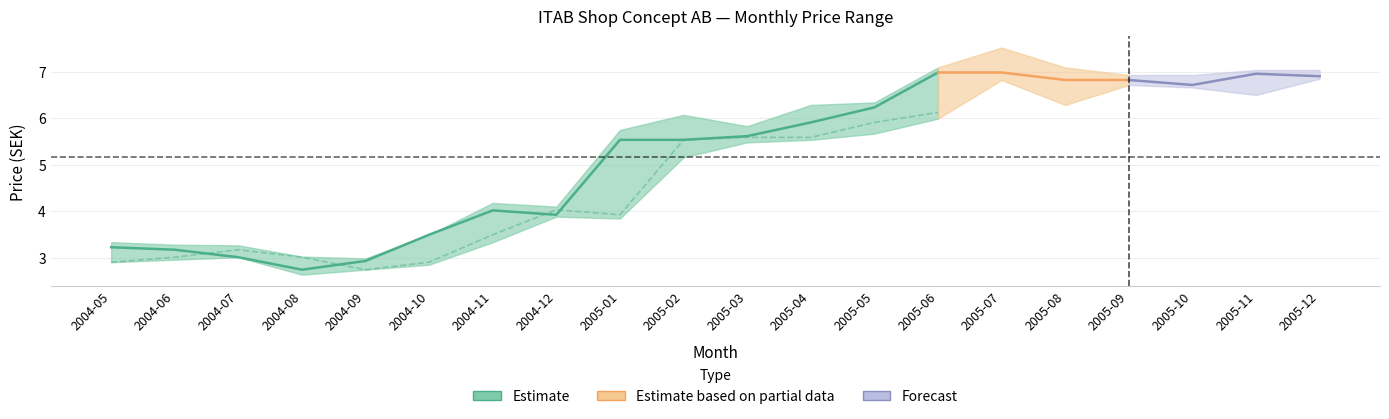

What is the greatest value displayed?

7.5